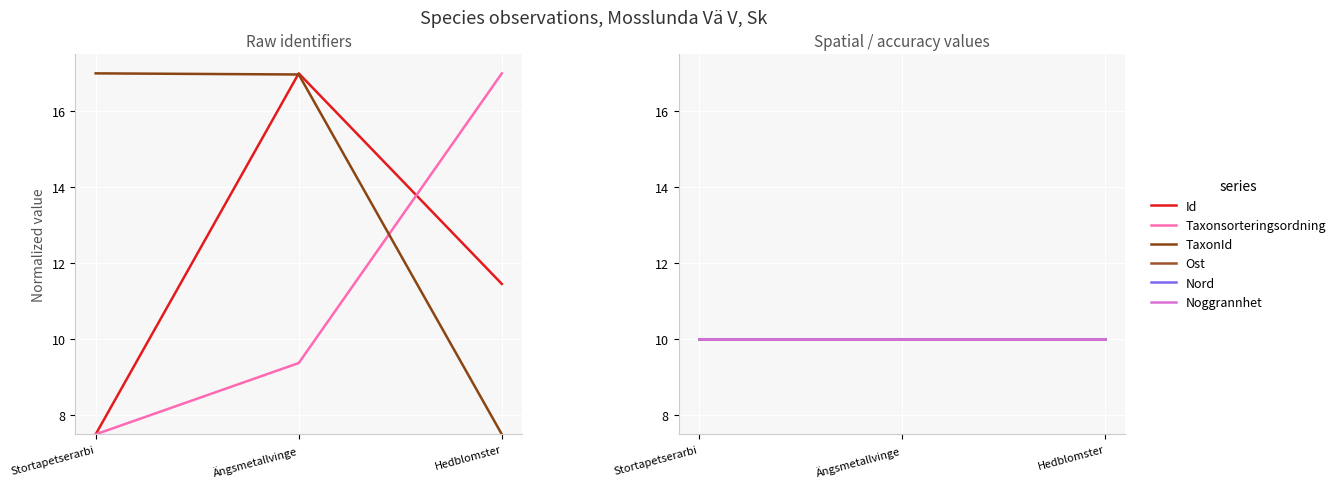

What position from the right is Ängsmetallvinge?

2